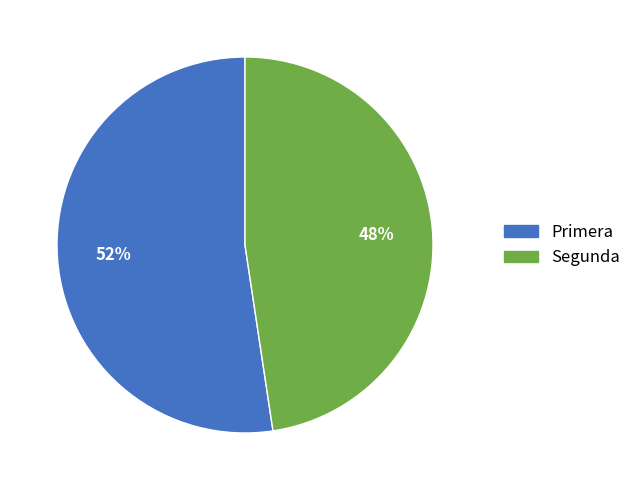

Is the sum of Segunda and Primera greater than half?

Yes